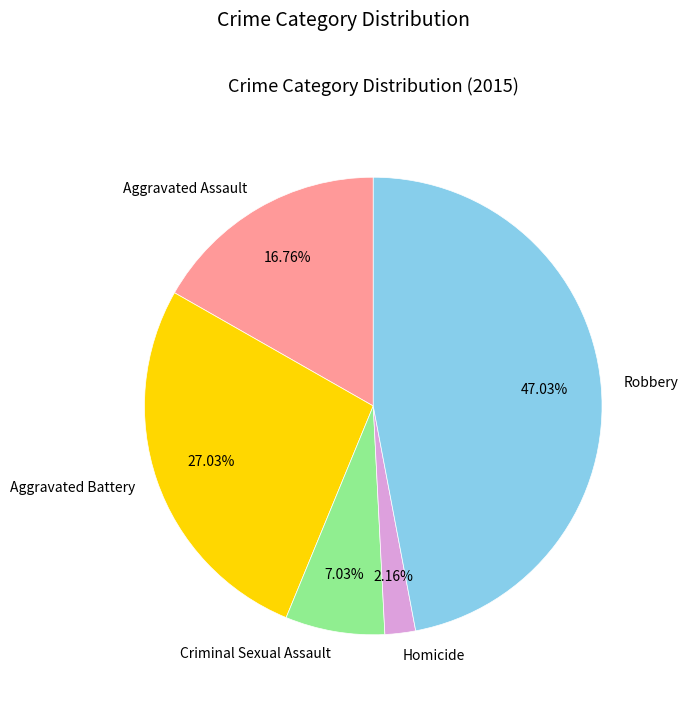

To the nearest percent, what is the average slice percentage?

20%